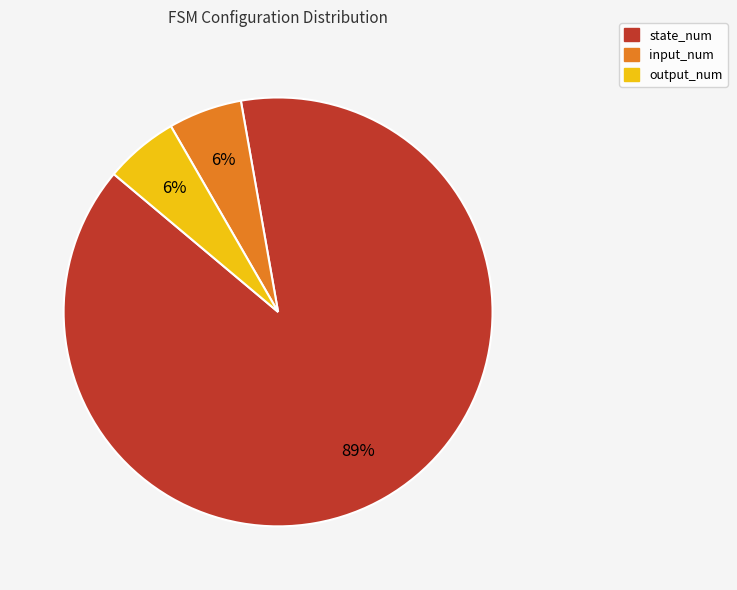

How many slices are in this pie chart?

3